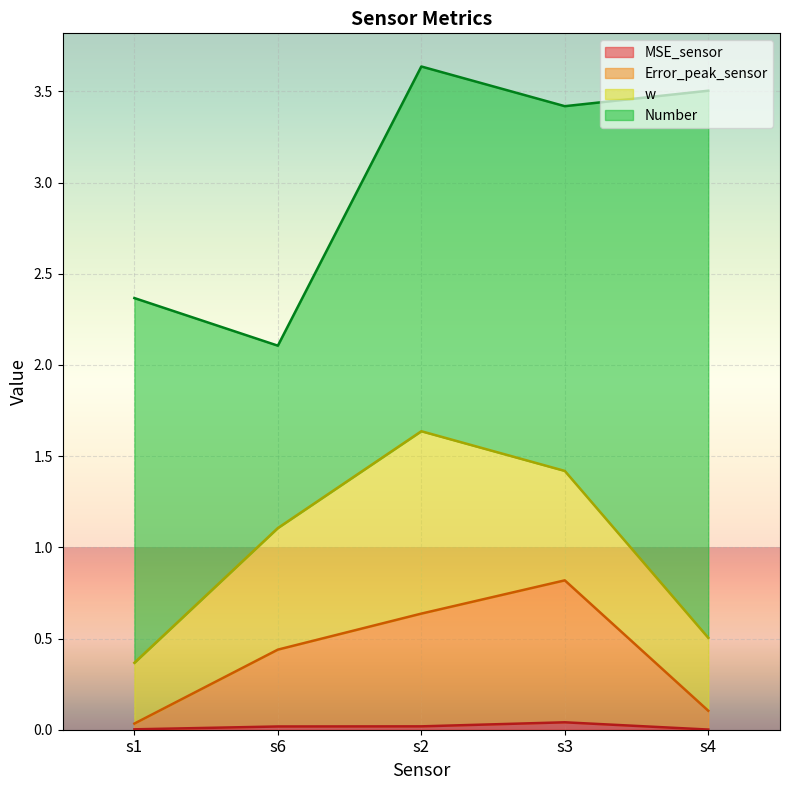

What is the label of the 2nd point from the left?

s6